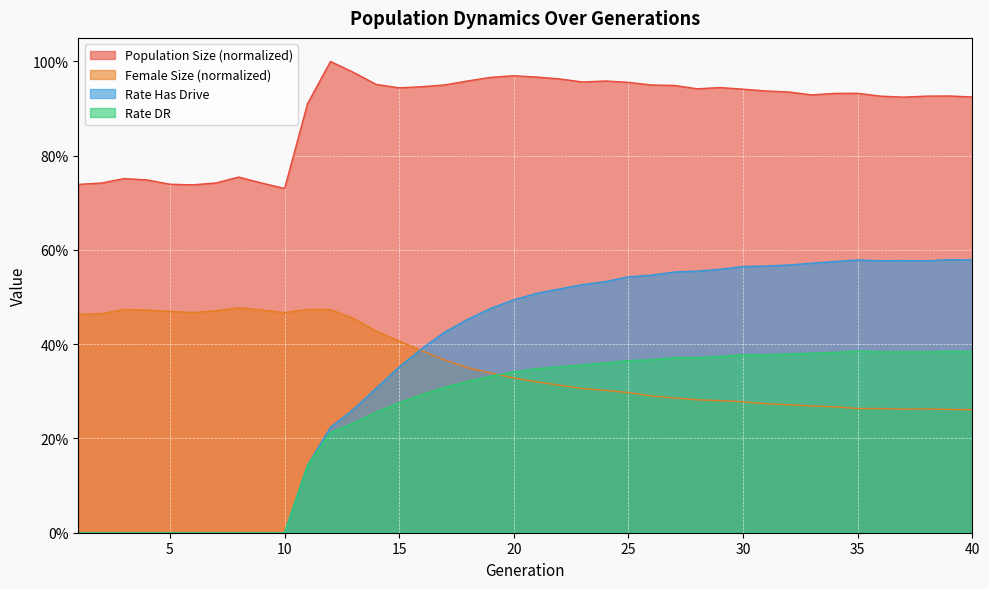

What is the sum of the Rate Has Drive values at 27 and 33?

1.1